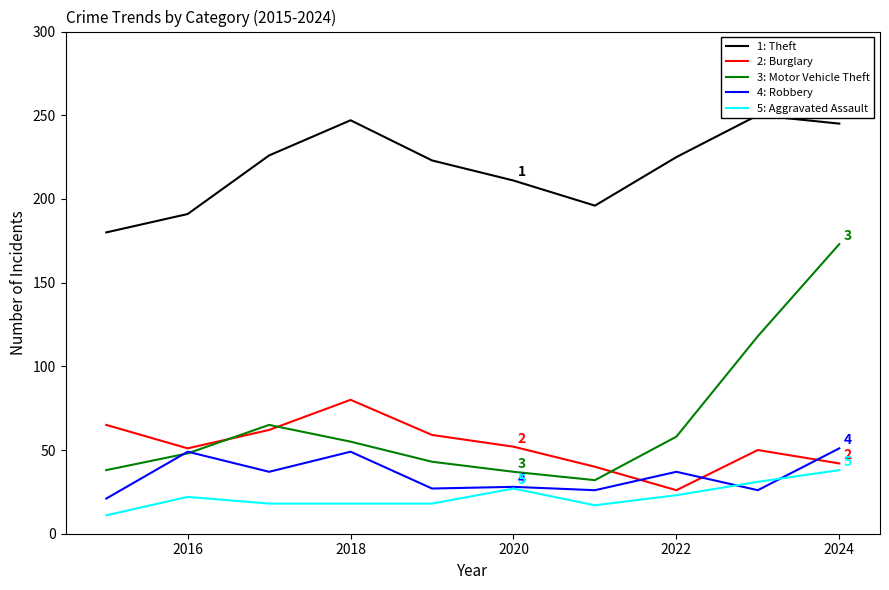

What is the maximum value for 1: Theft?

250